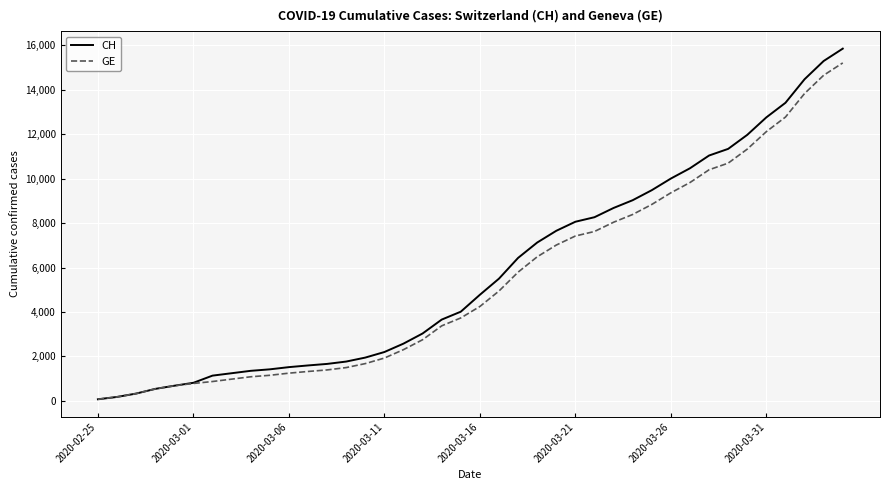

Which series has the largest range (max minus min)?

CH